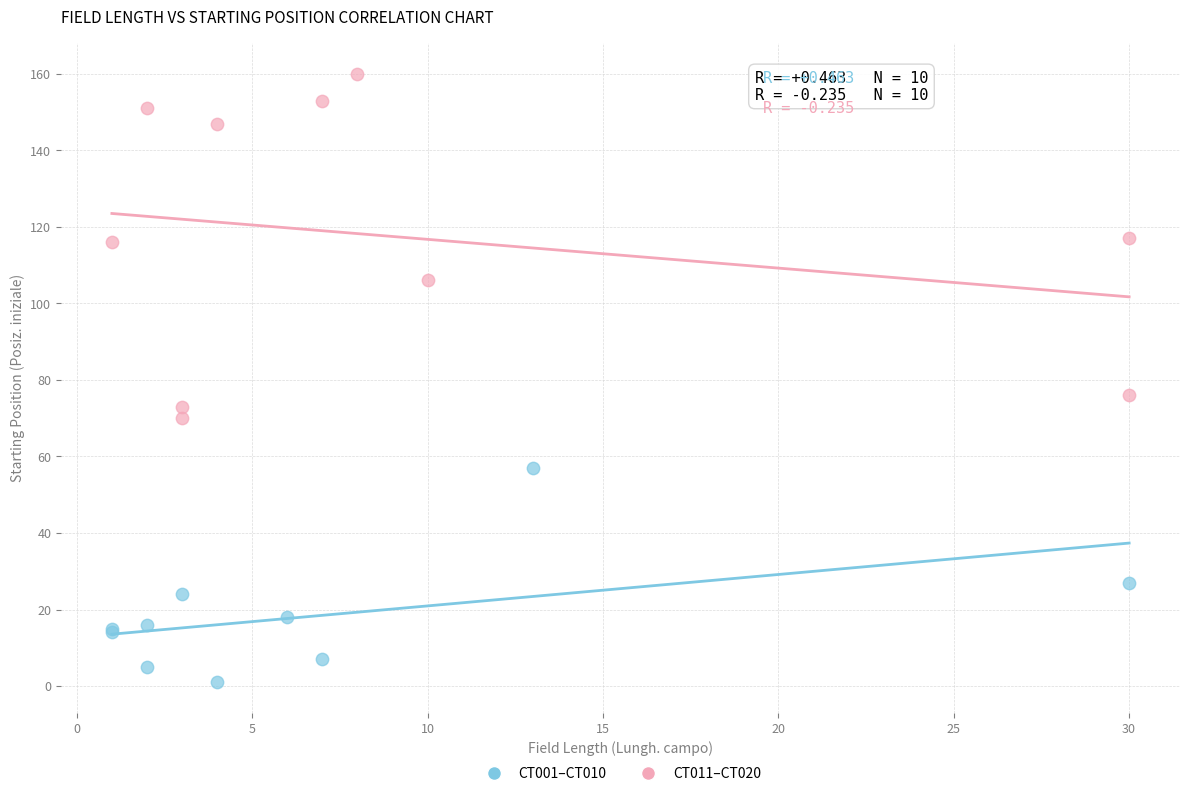

Which series reaches the maximum Y coordinate?

CT011–CT020